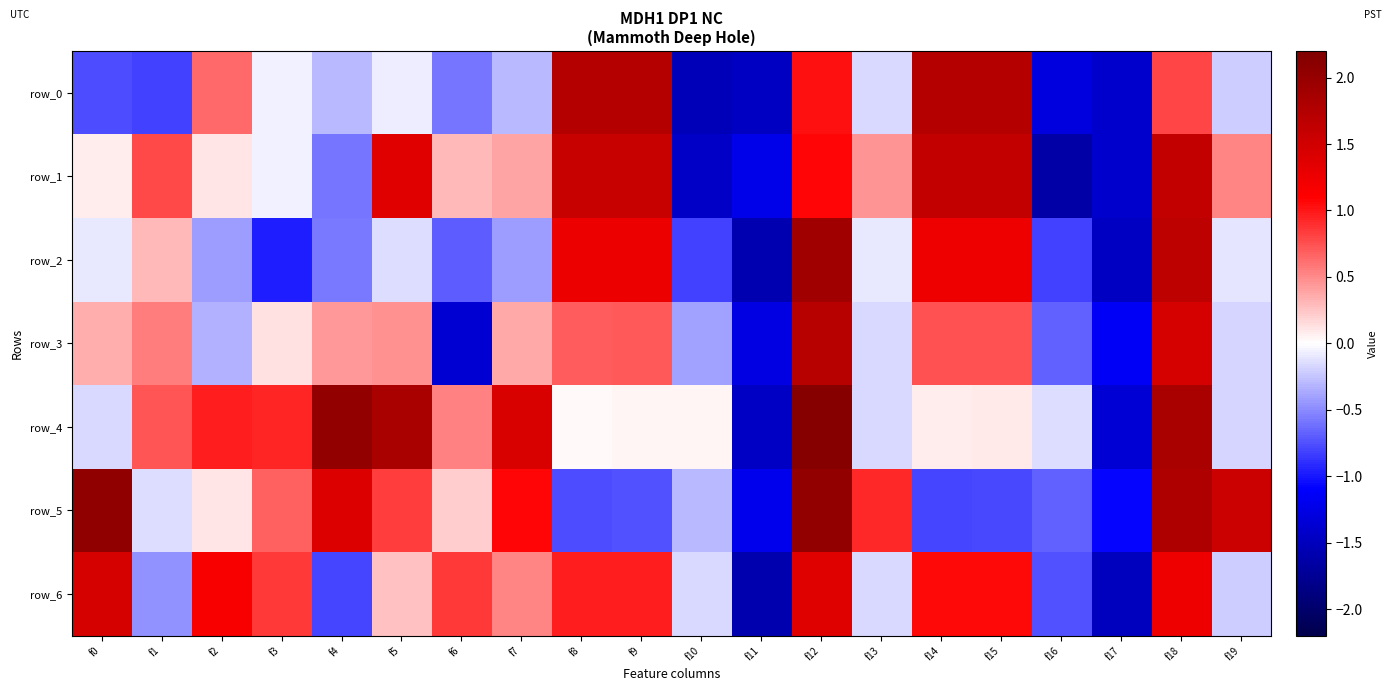

Which has a higher value, f16 or f0?

f0